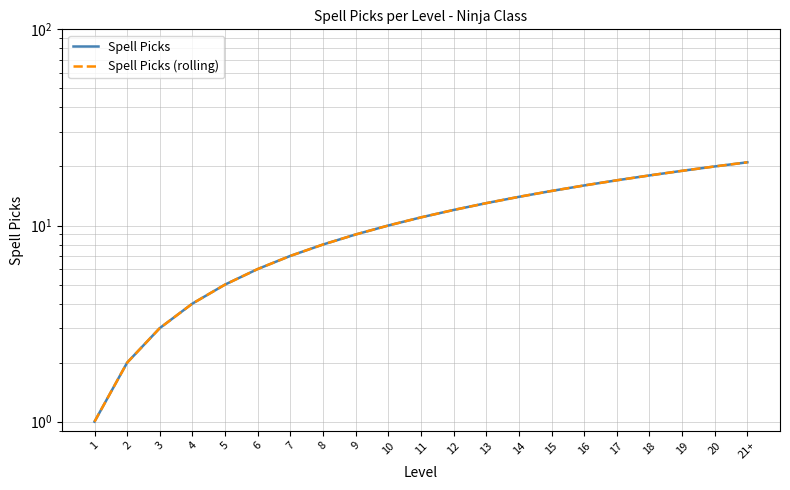

What position from the right is 21+?

1